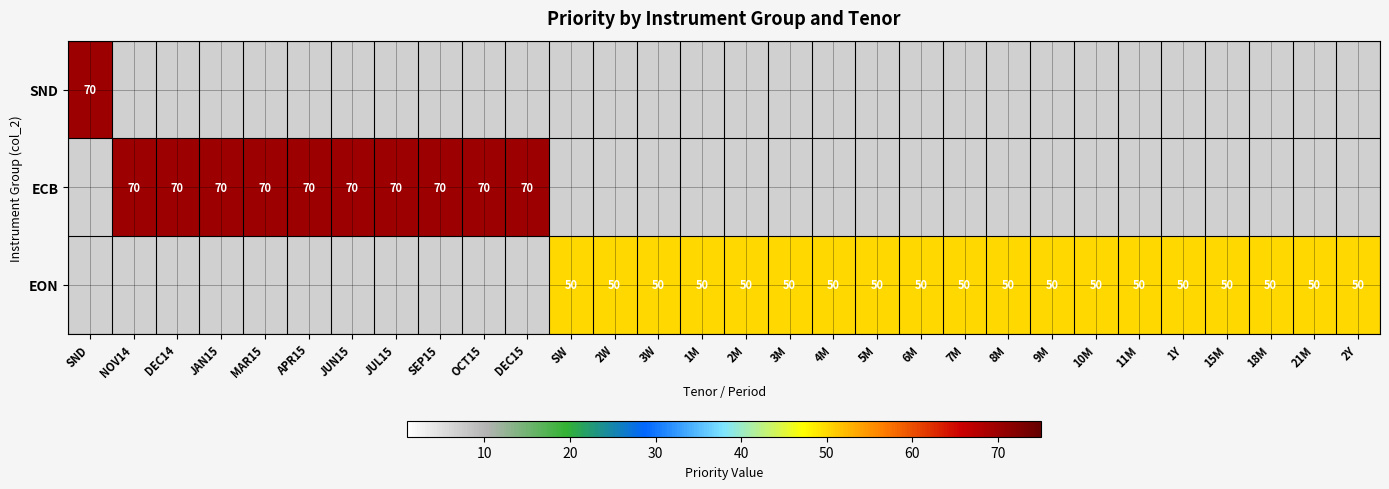

Which series has the largest total across all categories?

EON